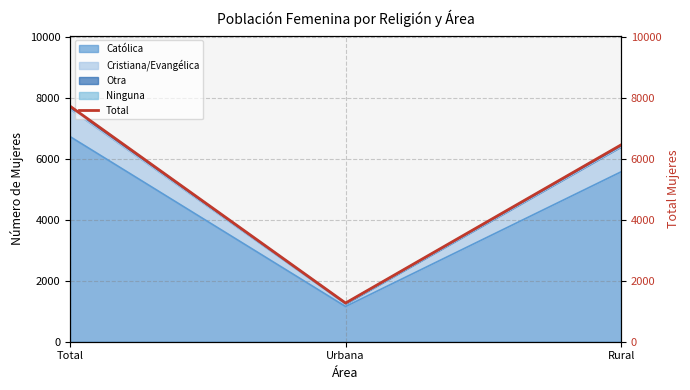

Between Urbana and Total, which is larger?

Total